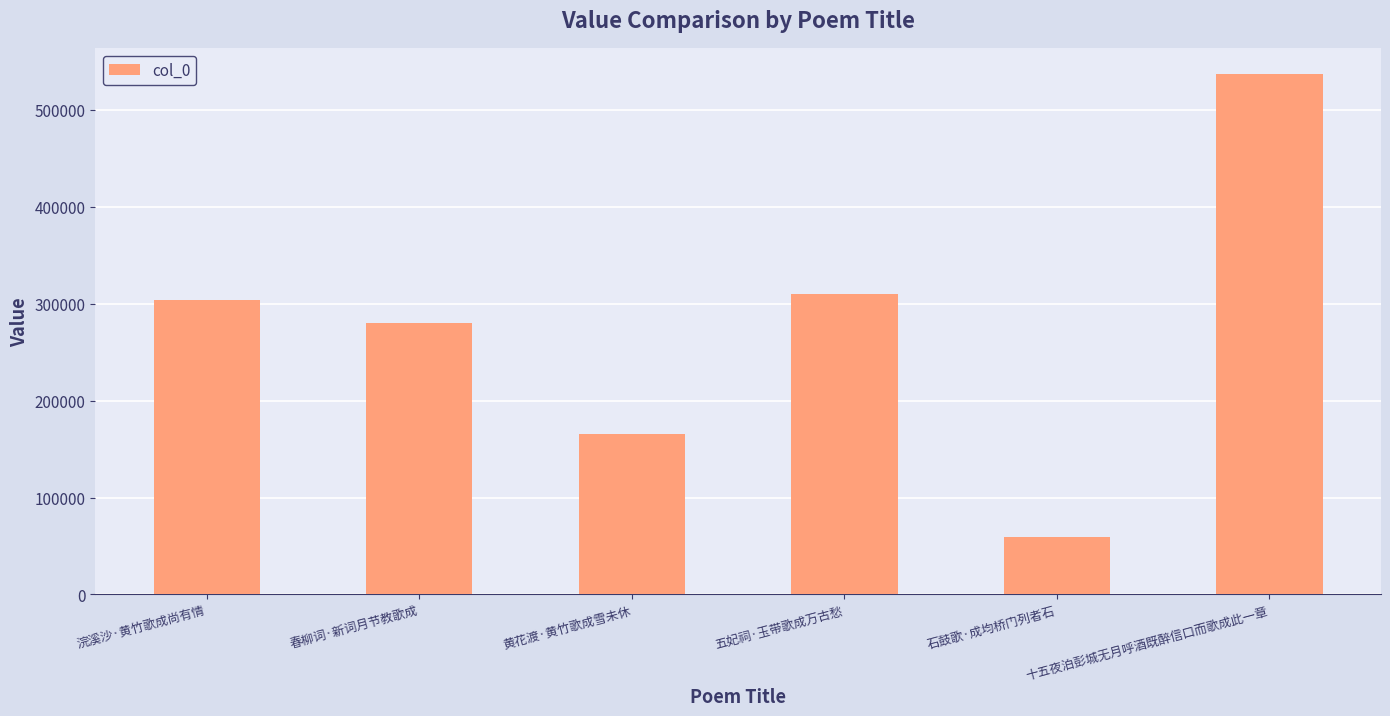

How many series are shown in this chart?

1